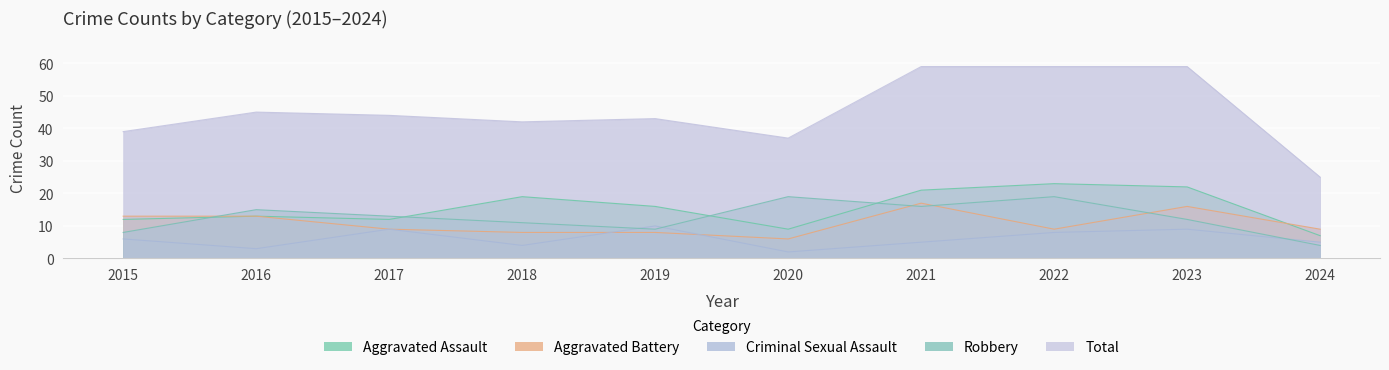

Reading left to right, list all the values displayed in this chart.

Aggravated Assault: 12	13	12	19	16	9	21	23	22	7
Aggravated Battery: 13	13	9	8	8	6	17	9	16	9
Criminal Sexual Assault: 6	3	9	4	10	2	5	8	9	5
Robbery: 8	15	13	11	9	19	16	19	12	4
Total: 39	45	44	42	43	37	59	59	59	25